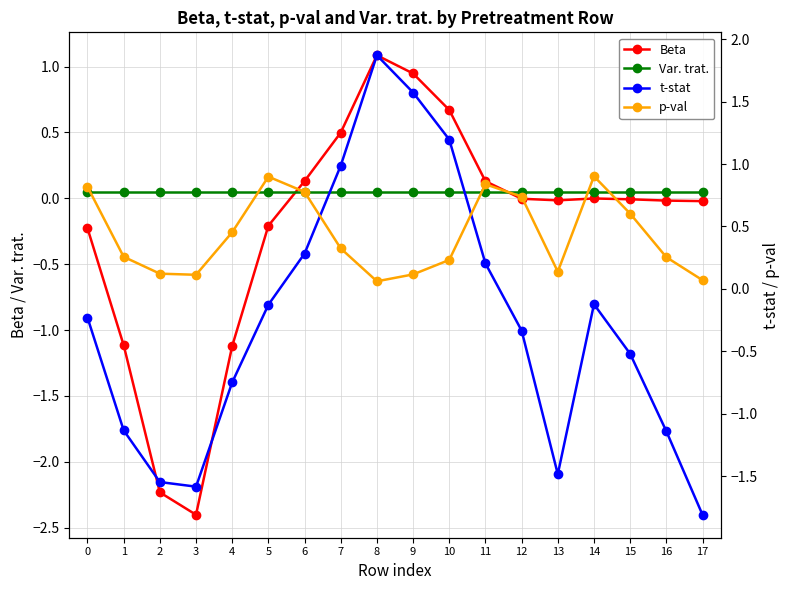

Between 3 and 17, which is larger?

17